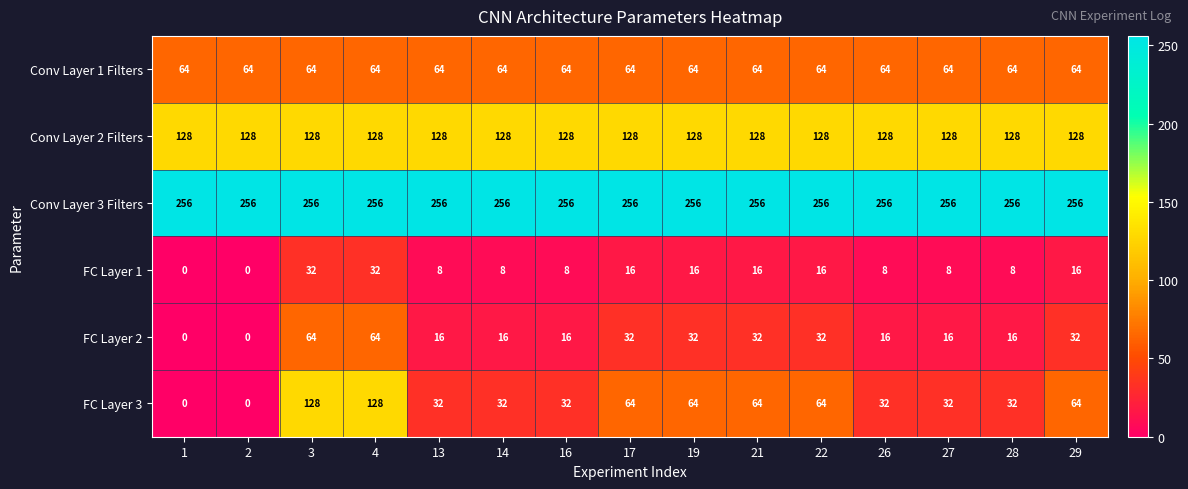

What is the average value of the Conv Layer 1 Filters series?

64